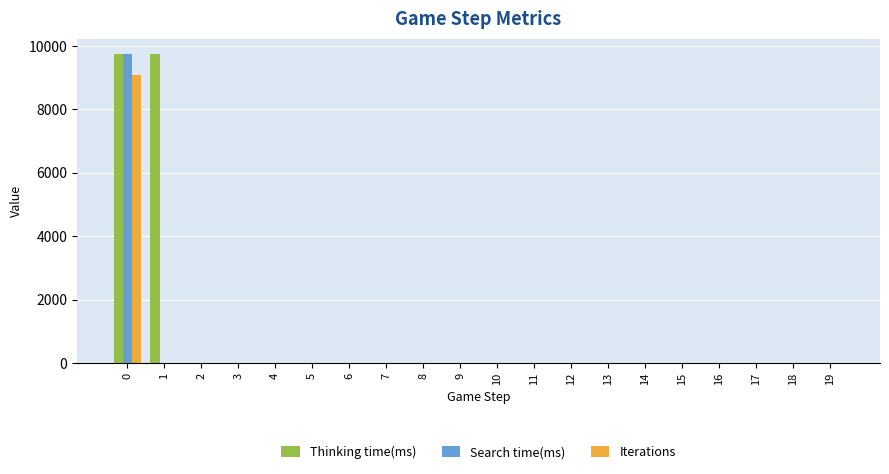

What is the sum of all Search time(ms) values?

9736